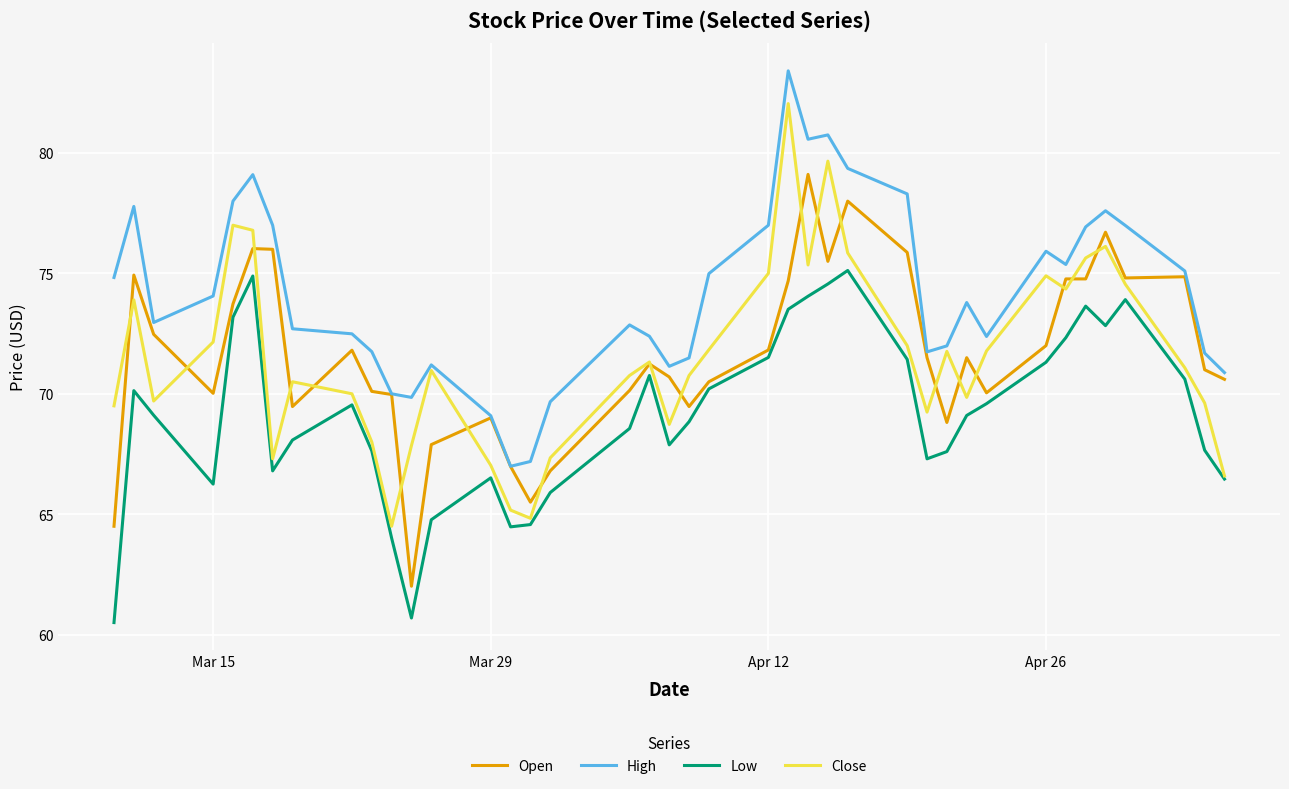

What is the lowest value of the Low series?

60.5